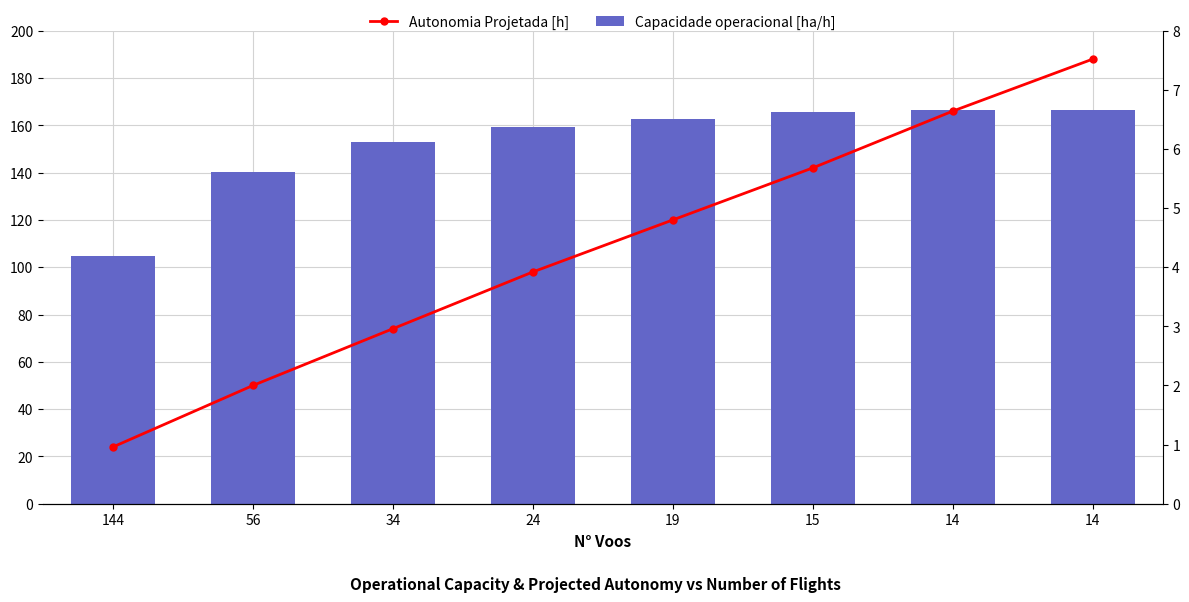

What is the average value of the Autonomia Projetada [h] series?

4.3